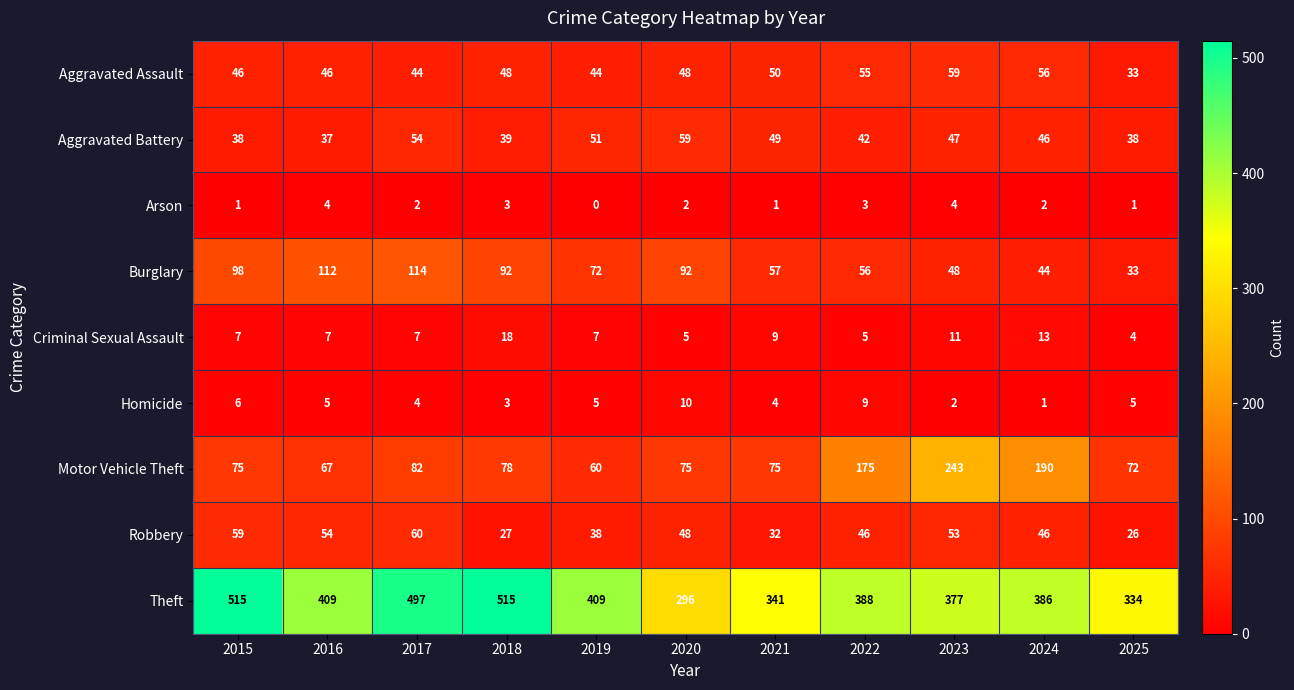

The value of Homicide at 2025 is 5. True or false?

True